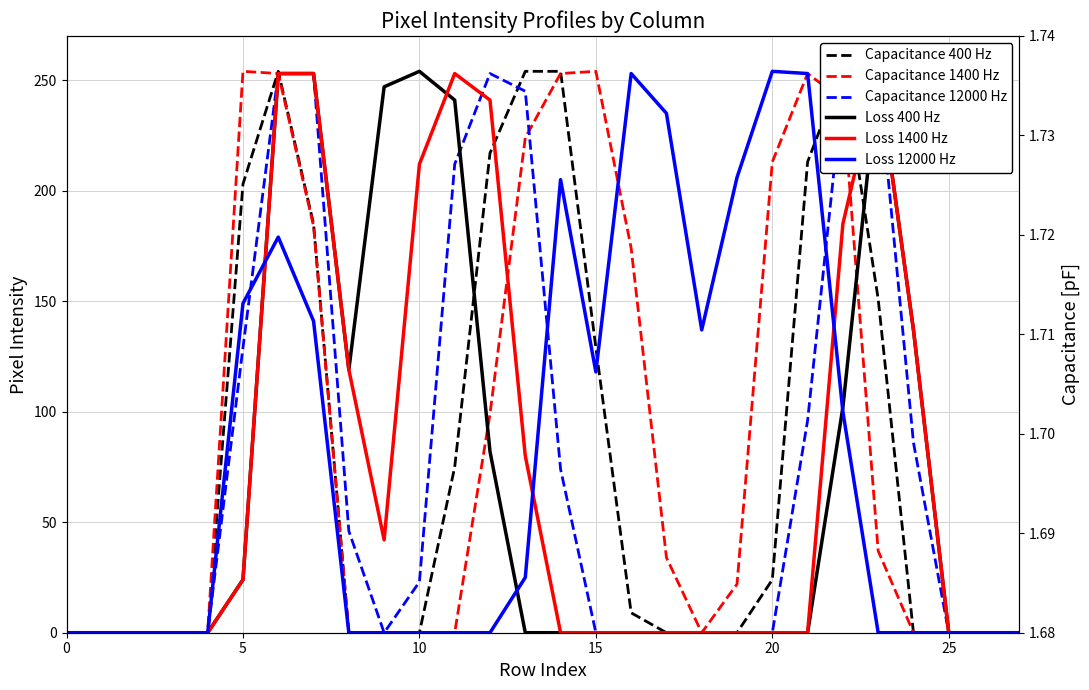

How many categories are shown in the chart?

28